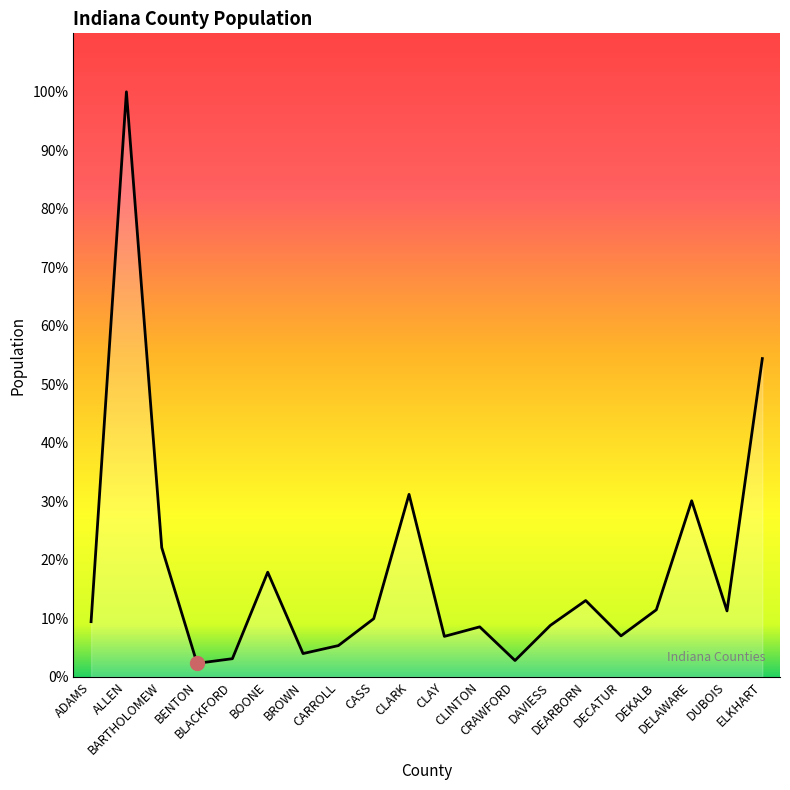

Rank the categories by value from highest to lowest.

ALLEN, ELKHART, CLARK, DELAWARE, BARTHOLOMEW, BOONE, DEARBORN, DEKALB, DUBOIS, CASS, ADAMS, DAVIESS, CLINTON, DECATUR, CLAY, CARROLL, BROWN, BLACKFORD, CRAWFORD, BENTON